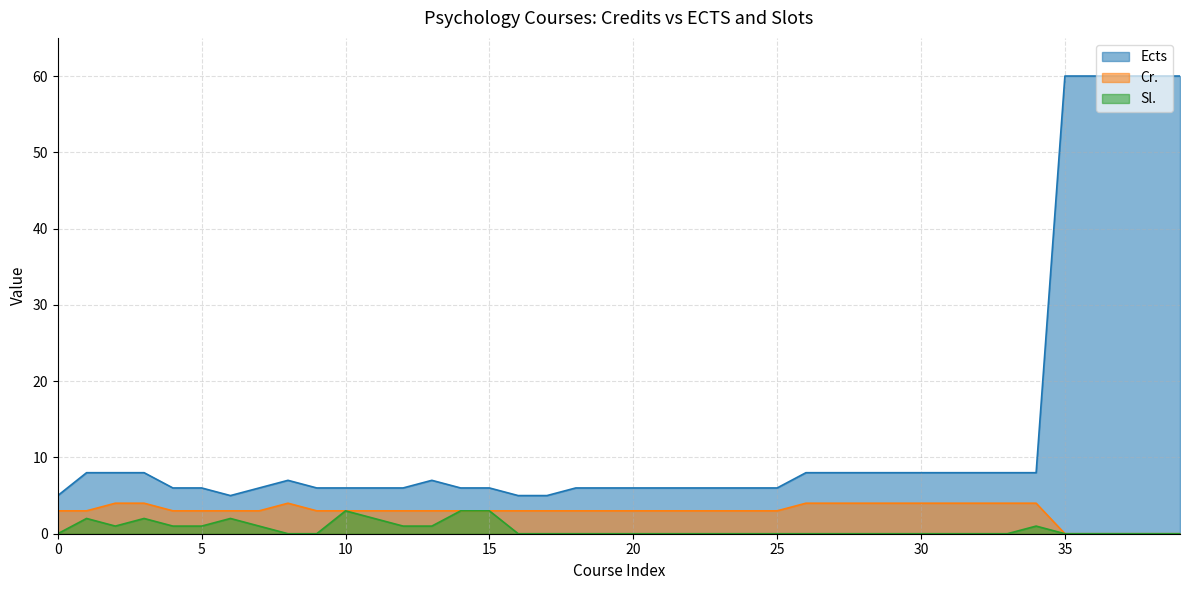

Rank the series by their maximum value, from highest to lowest.

Ects, Cr., Sl.